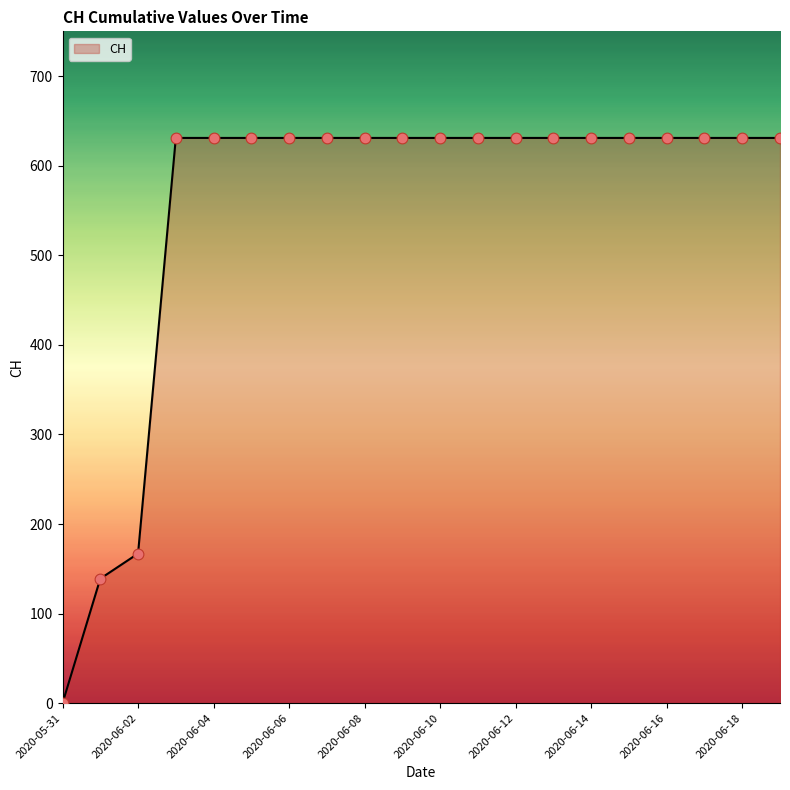

Does the chart have visible grid lines?

No